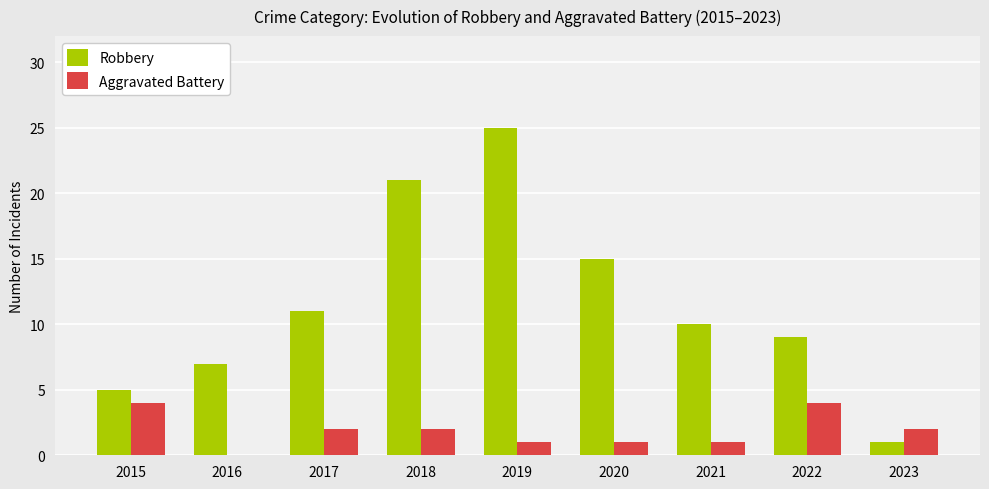

What is the greatest value displayed?

25